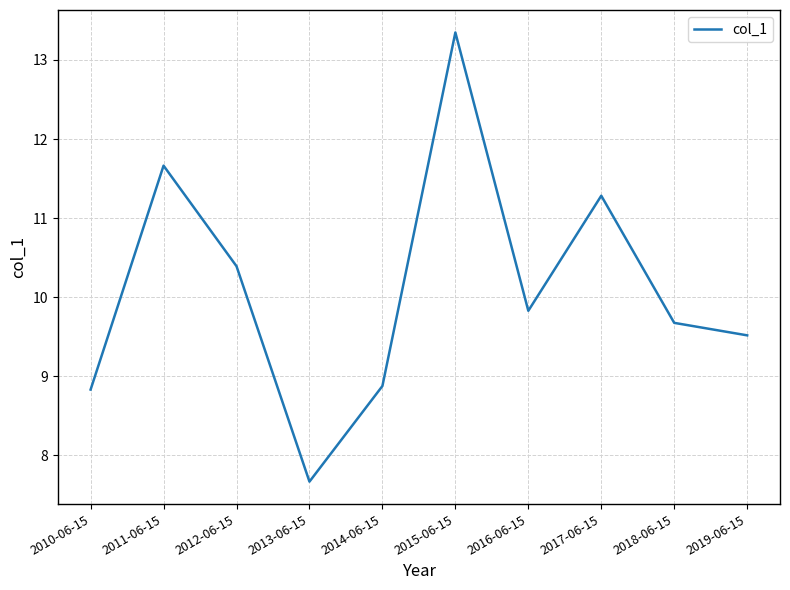

Reading left to right, transcribe all the data shown in this chart.

8.8	11.7	10.4	7.7	8.9	13.3	9.8	11.3	9.7	9.5